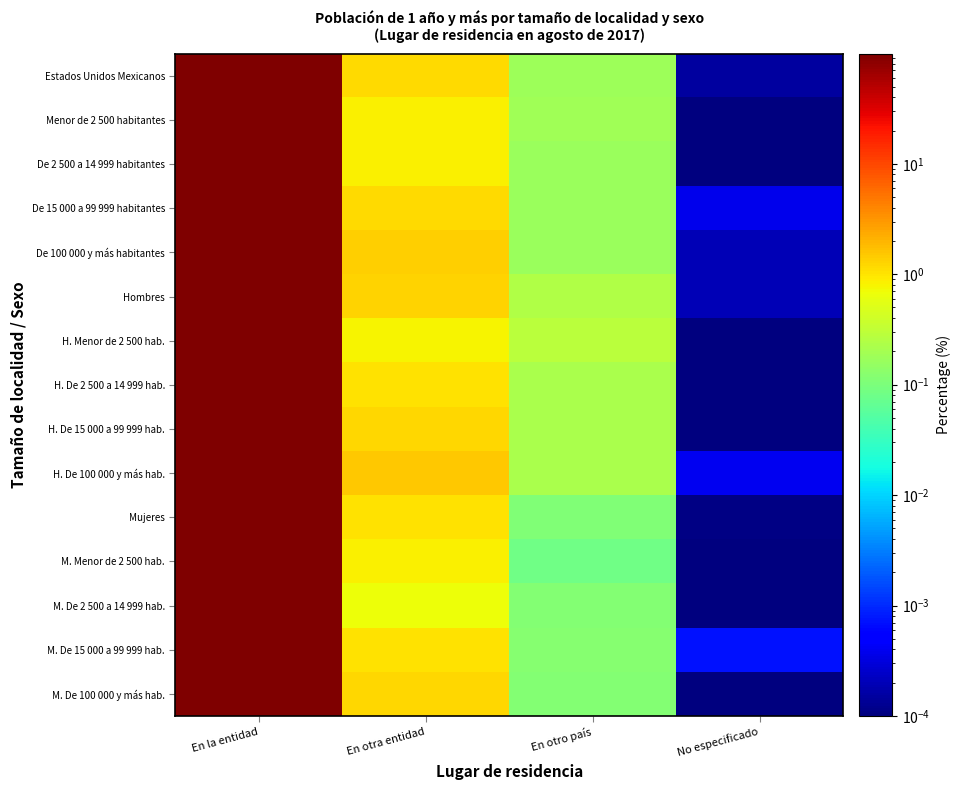

How many categories are shown in the chart?

4